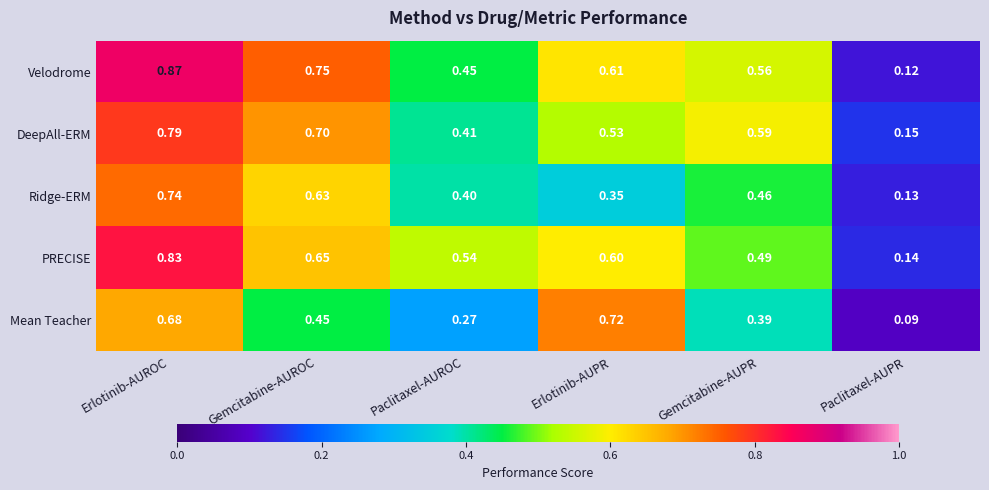

At which category does the chart reach its peak across all series?

Erlotinib-AUROC